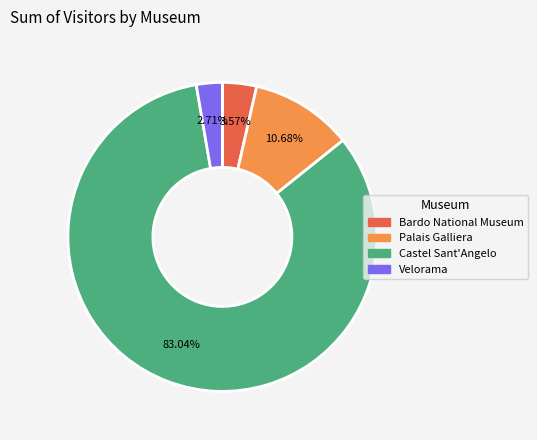

To the nearest percent, what is the average slice percentage?

25%